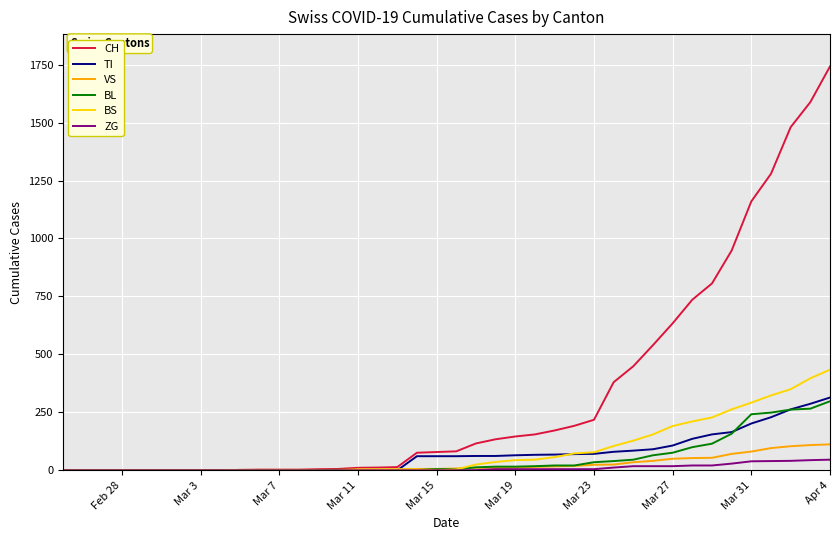

Which series has the largest total across all categories?

CH